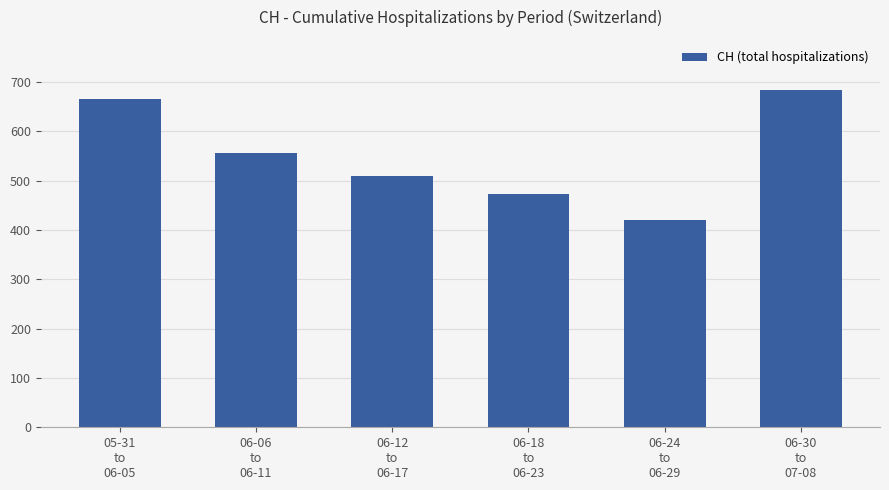

What is the change in value from 06-06
to
06-11 to 06-30
to
07-08?

+127